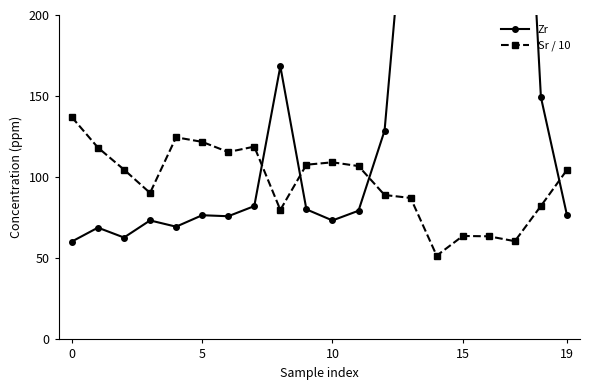

True or false: Zr has more than 2 points higher than both neighbors.

True